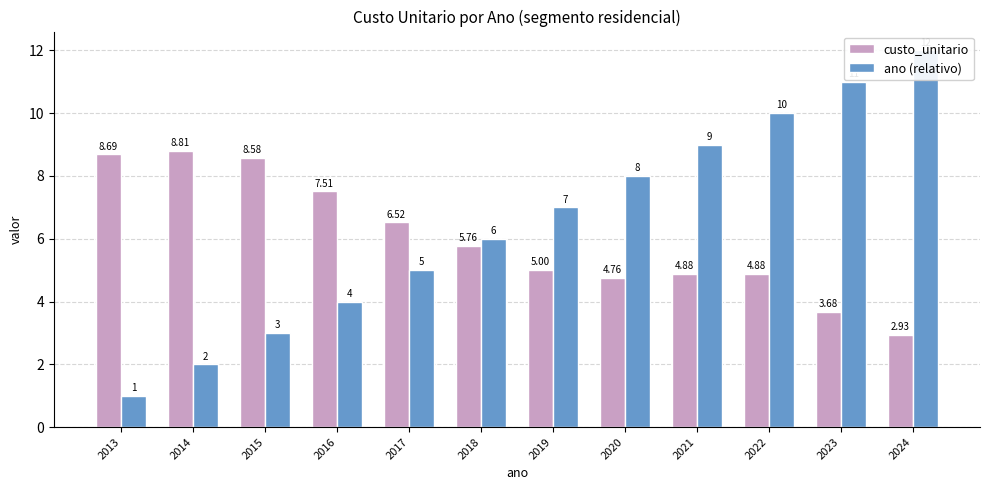

Reading left to right, what are all the values shown in this chart?

custo_unitario: 2013=8.7	2014=8.8	2015=8.6	2016=7.5	2017=6.5	2018=5.8	2019=5.0	2020=4.8	2021=4.9	2022=4.9	2023=3.7	2024=2.9
ano (relativo): 2013=1.0	2014=2.0	2015=3.0	2016=4.0	2017=5.0	2018=6.0	2019=7.0	2020=8.0	2021=9.0	2022=10.0	2023=11.0	2024=12.0